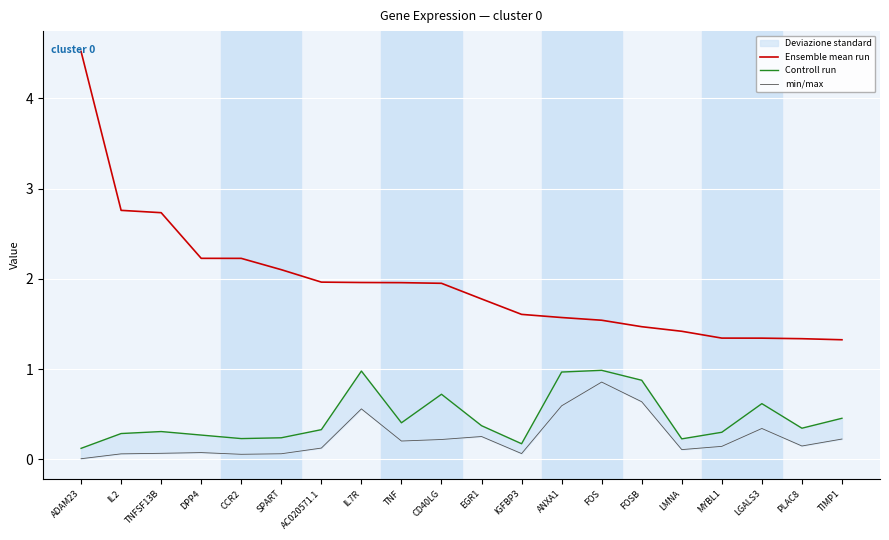

Read the Controll run value at TIMP1.

0.5